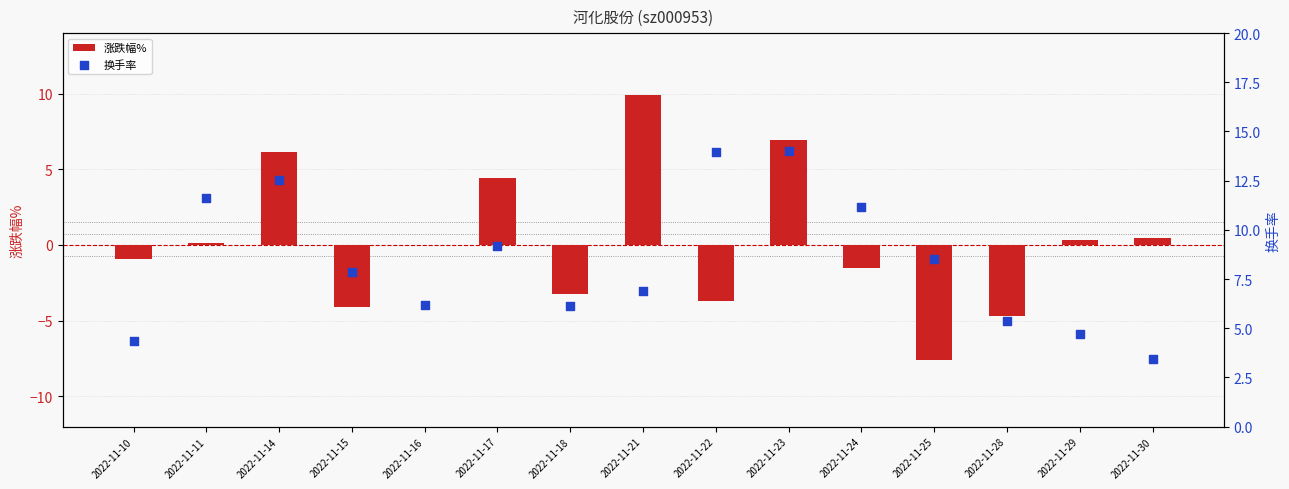

Which series has the largest total across all categories?

换手率